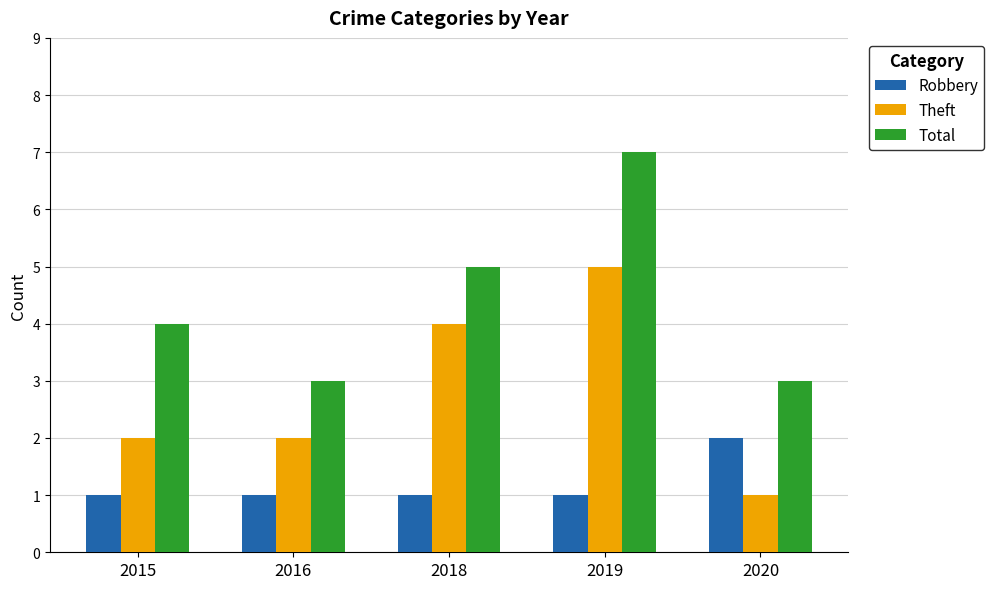

How many bars are there in each group?

3